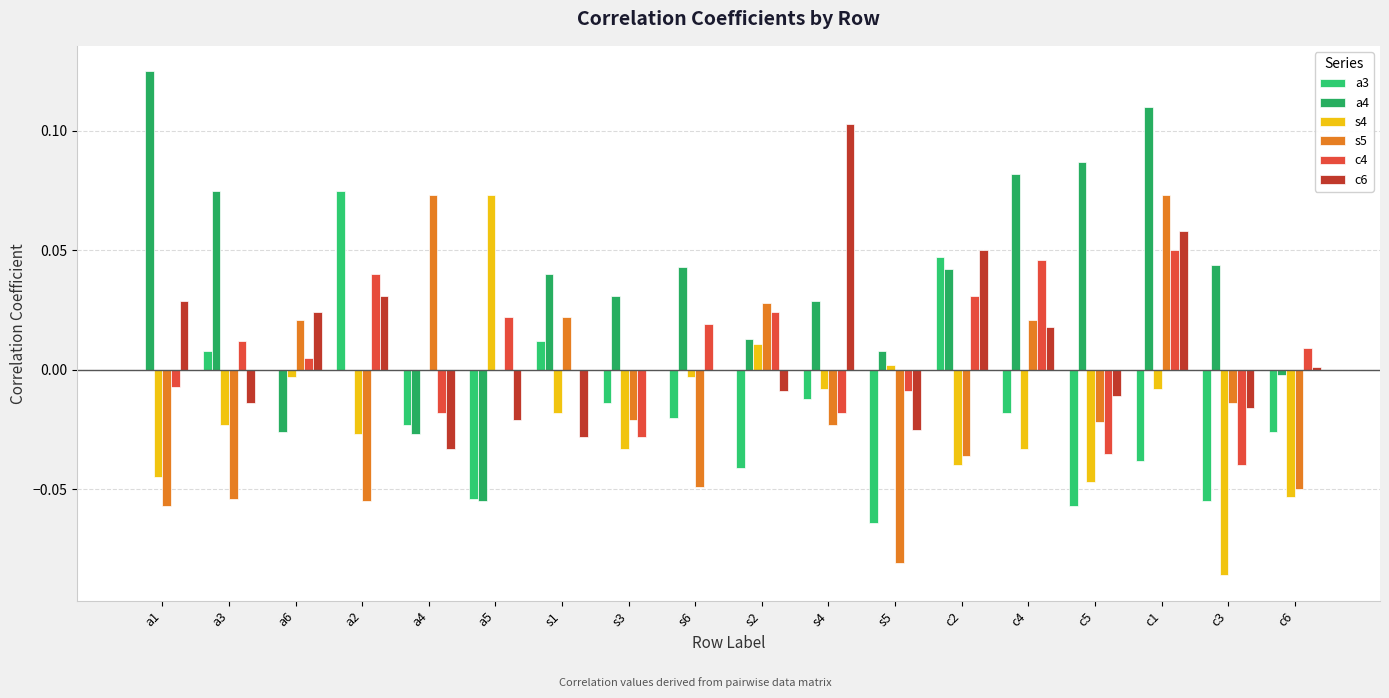

True or false: a3 has a value of -0.0 at s2.

False